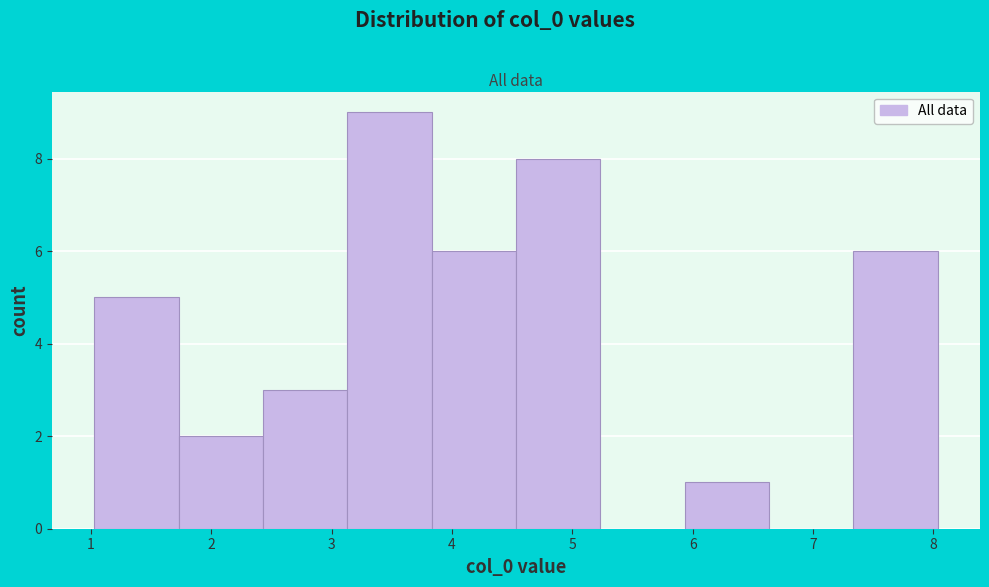

Reading left to right, list every bar in this chart as the range it spans on the x-axis followed by its height. Neither the bar edges nor the heights are printed on the chart, so give them approximately, as read against the axes.

1.0 to 1.7: 5
1.7 to 2.4: 2
2.4 to 3.1: 3
3.1 to 3.8: 9
3.8 to 4.5: 6
4.5 to 5.2: 8
5.2 to 5.9: 0
5.9 to 6.6: 1
6.6 to 7.3: 0
7.3 to 8.0: 6